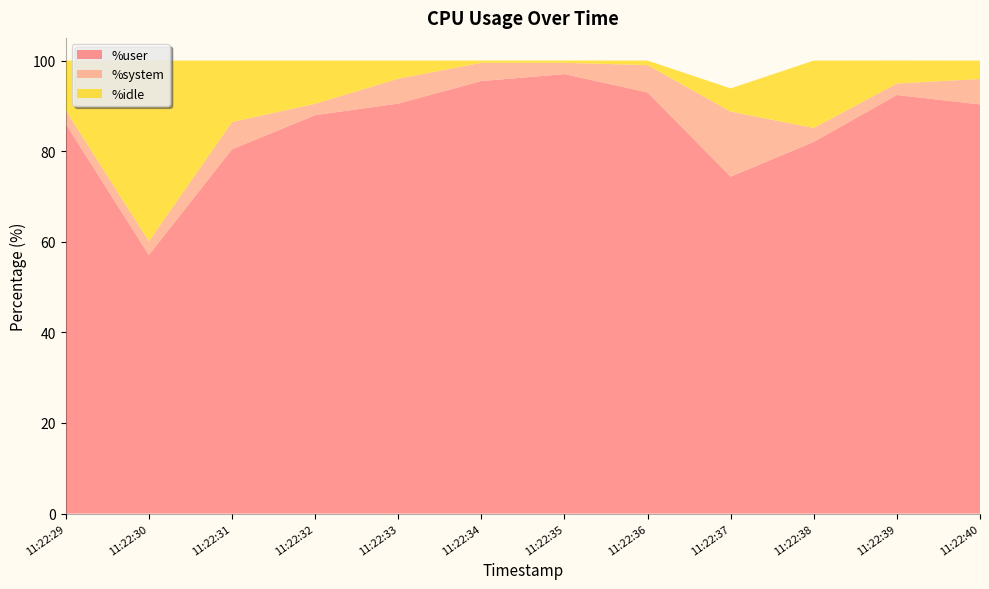

Reading left to right, extract all data points from this chart.

%user: 86.0	57.1	80.4	87.9	90.5	95.5	97.0	93.0	74.4	82.0	92.4	90.3
%system: 3.0	3.0	6.0	2.5	5.5	4.0	2.5	6.0	14.4	3.1	2.5	5.6
%idle: 11.0	39.9	13.6	9.6	4.0	0.5	0.5	1.0	5.1	14.9	5.1	4.1